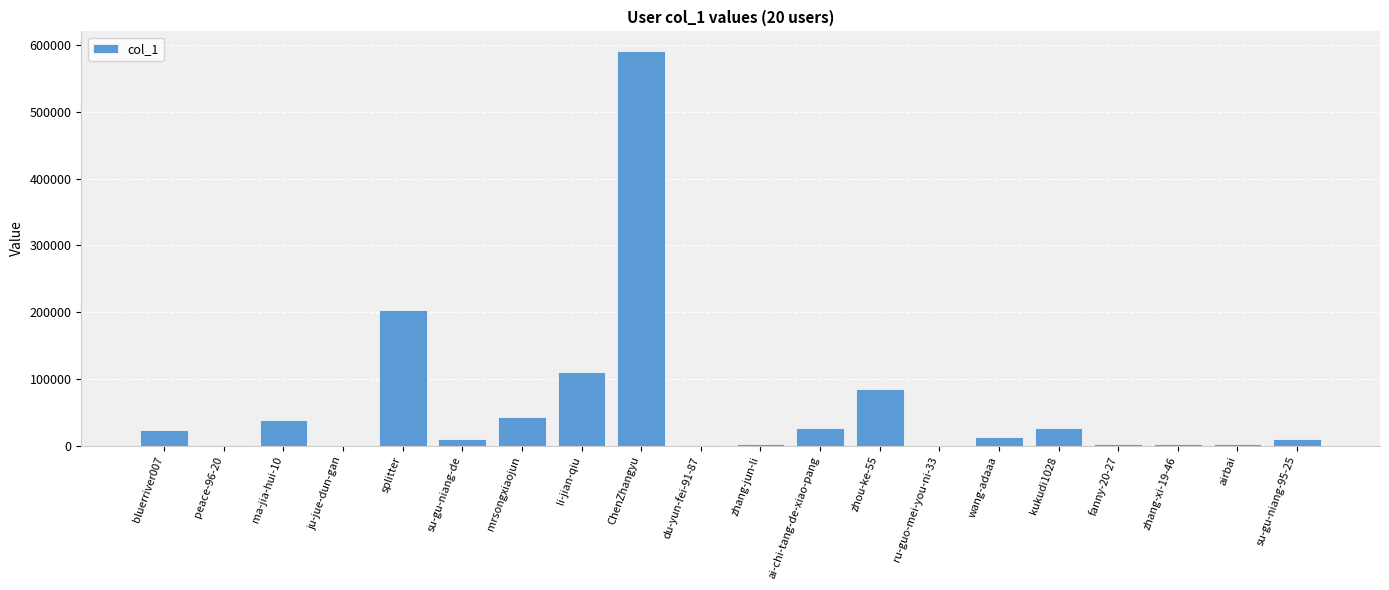

Are the bars horizontal?

No